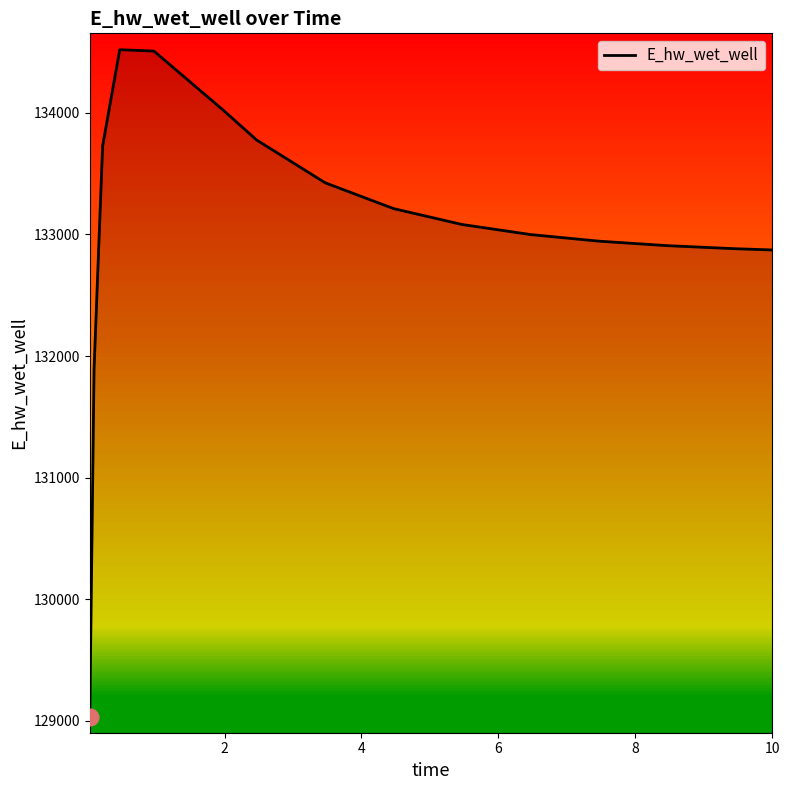

Count the number of data series in this chart.

1